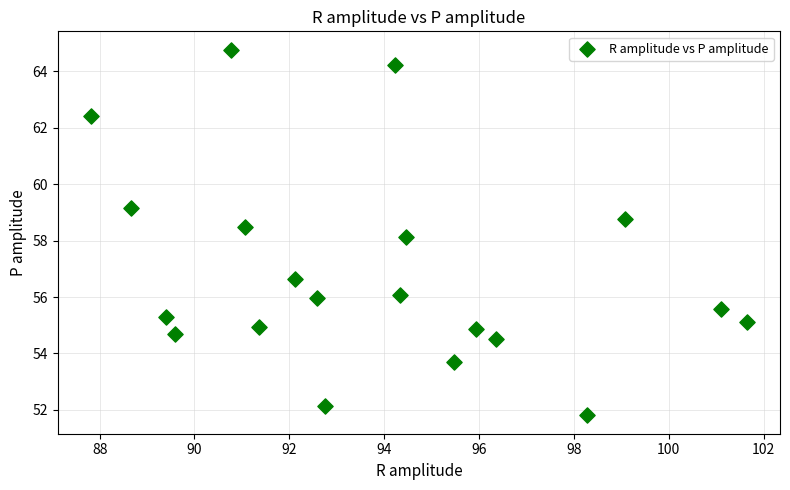

What is the range of Y values (max minus min)?

13.0